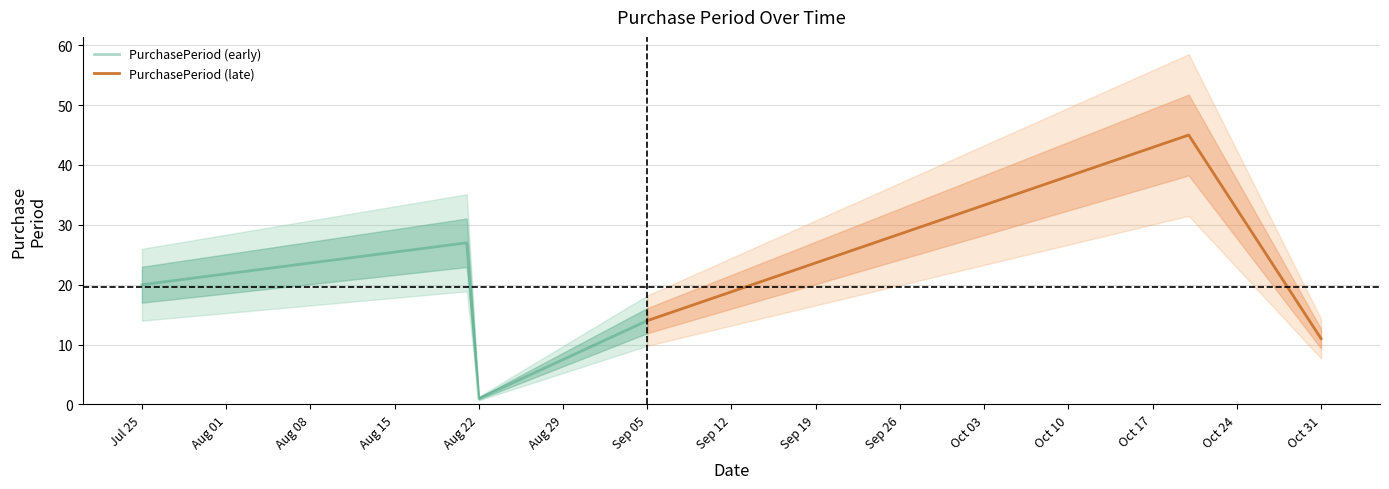

How many values are below 20?

3